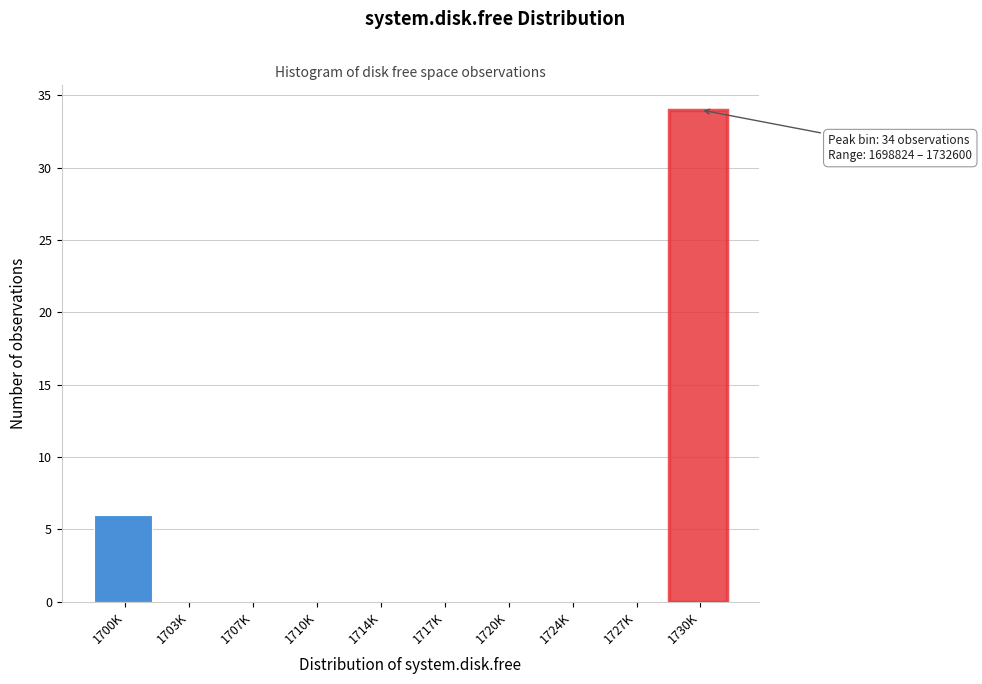

Reading left to right, transcribe all the data shown in this chart.

1700K=6	1703K=0	1707K=0	1710K=0	1714K=0	1717K=0	1720K=0	1724K=0	1727K=0	1730K=34